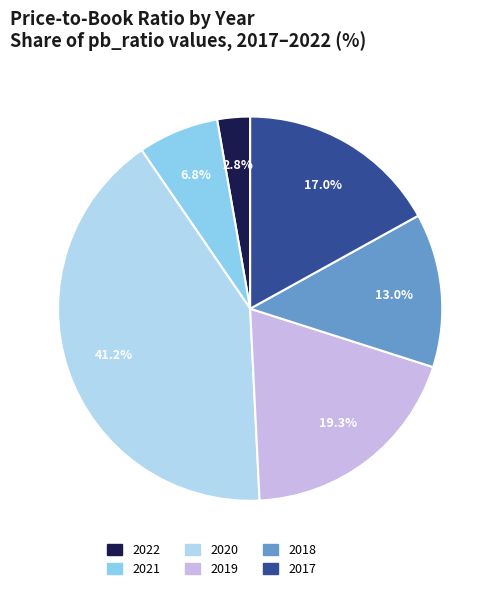

How many slices are in this pie chart?

6